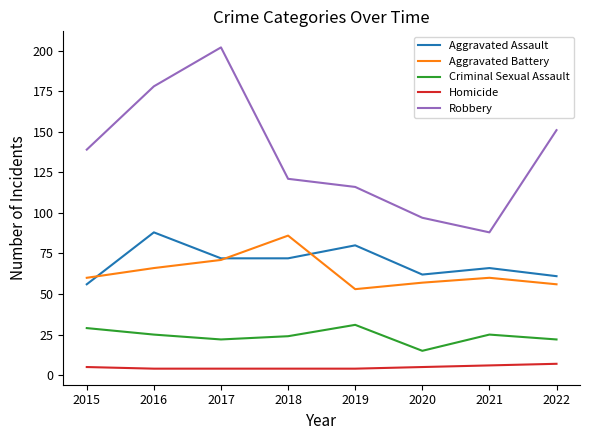

The value of Robbery at 2016 is 249. True or false?

False